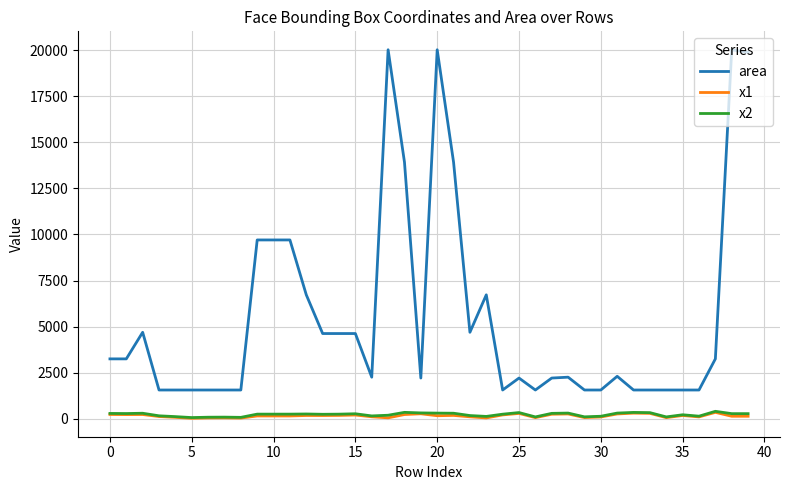

True or false: x2 and area intersect in this chart.

False